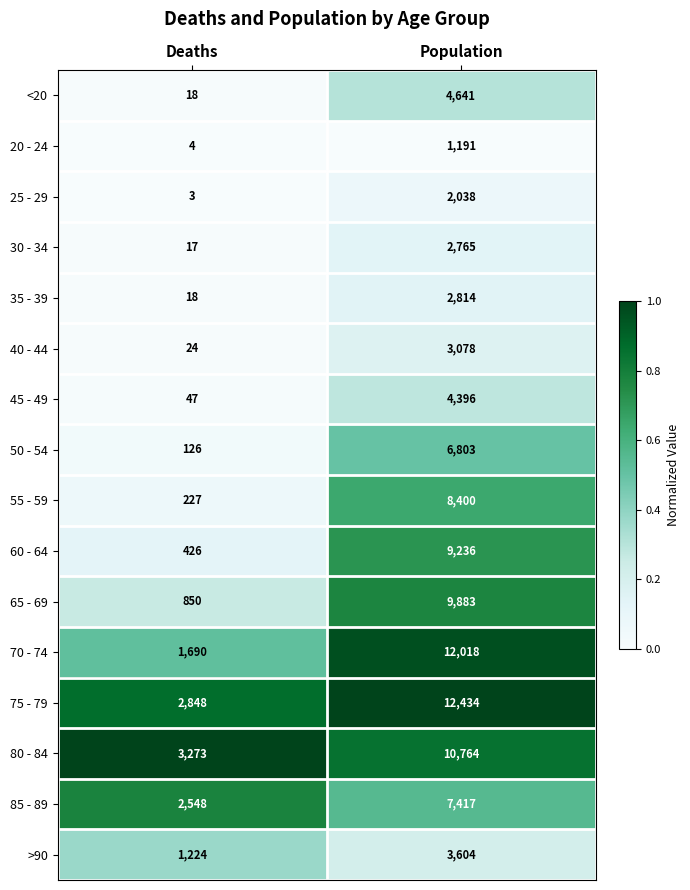

What is the maximum value shown in the chart?

12434